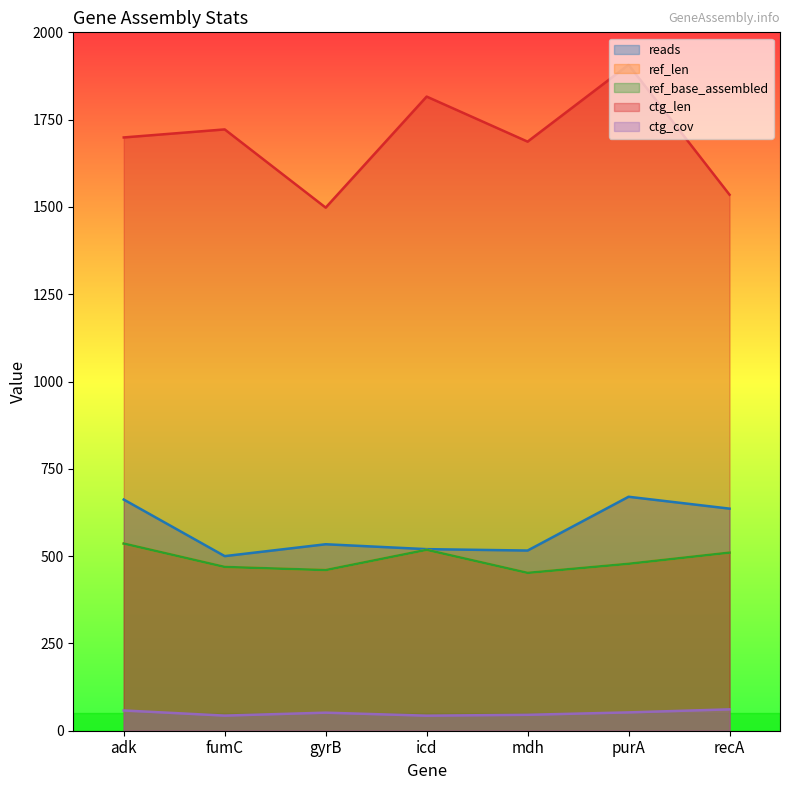

Rank the series by their maximum value, from highest to lowest.

ctg_len, reads, ref_len, ref_base_assembled, ctg_cov